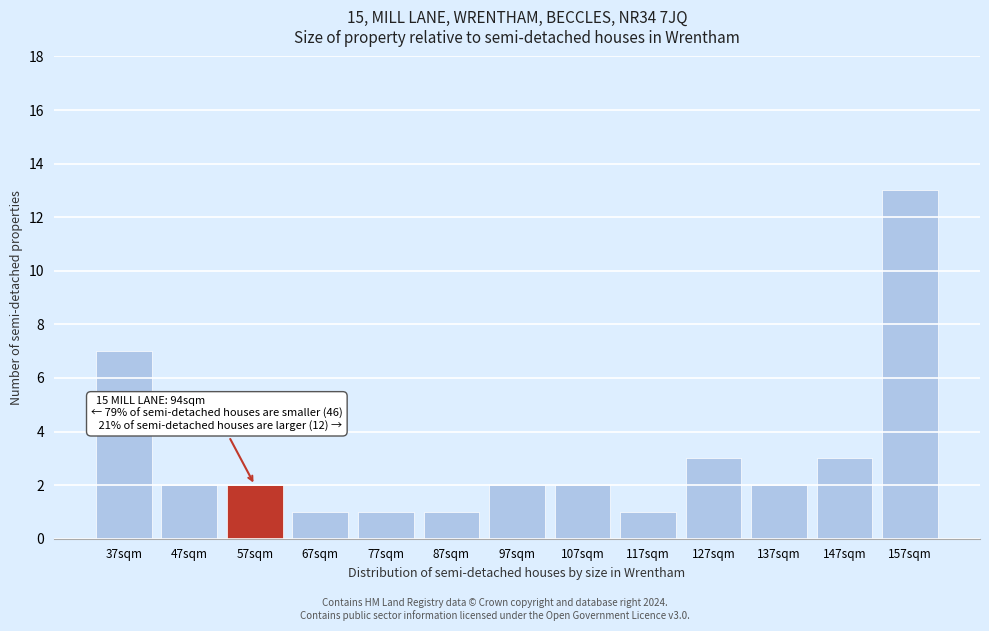

Reading left to right, what are all the values shown in this chart?

37sqm=7	47sqm=2	57sqm=2	67sqm=1	77sqm=1	87sqm=1	97sqm=2	107sqm=2	117sqm=1	127sqm=3	137sqm=2	147sqm=3	157sqm=13